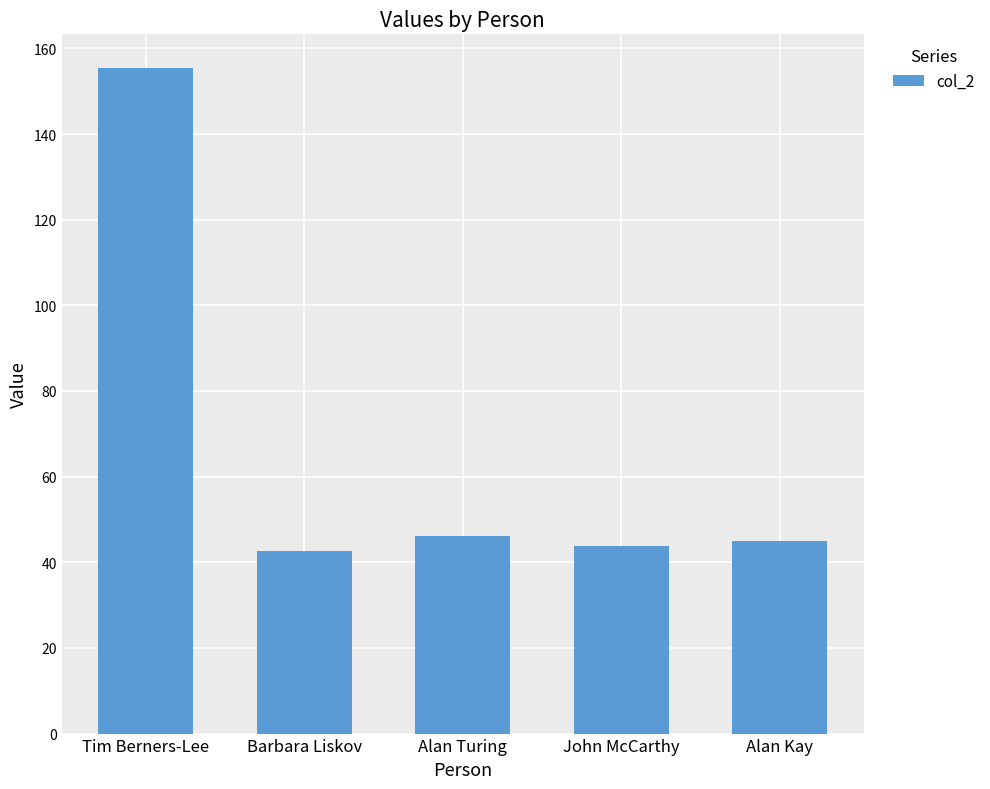

What is the label of the 1st bar from the right?

Alan Kay